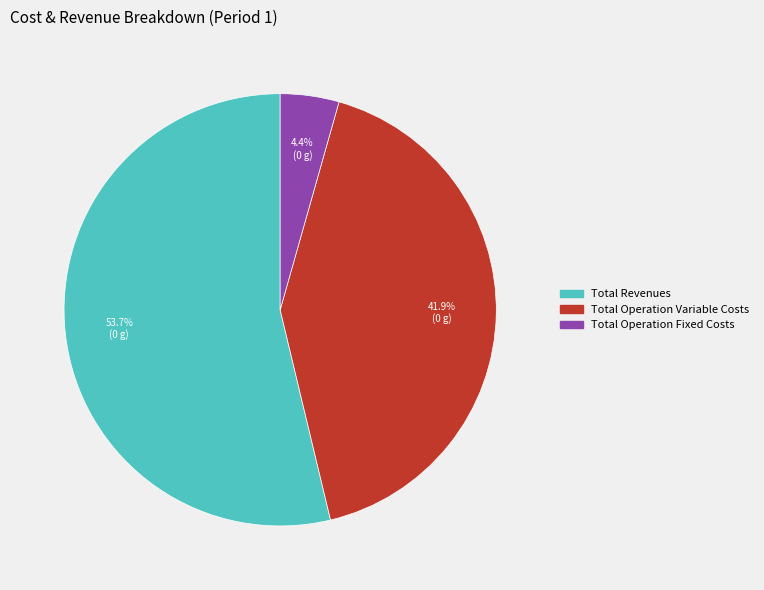

How many segments does this pie chart have?

3